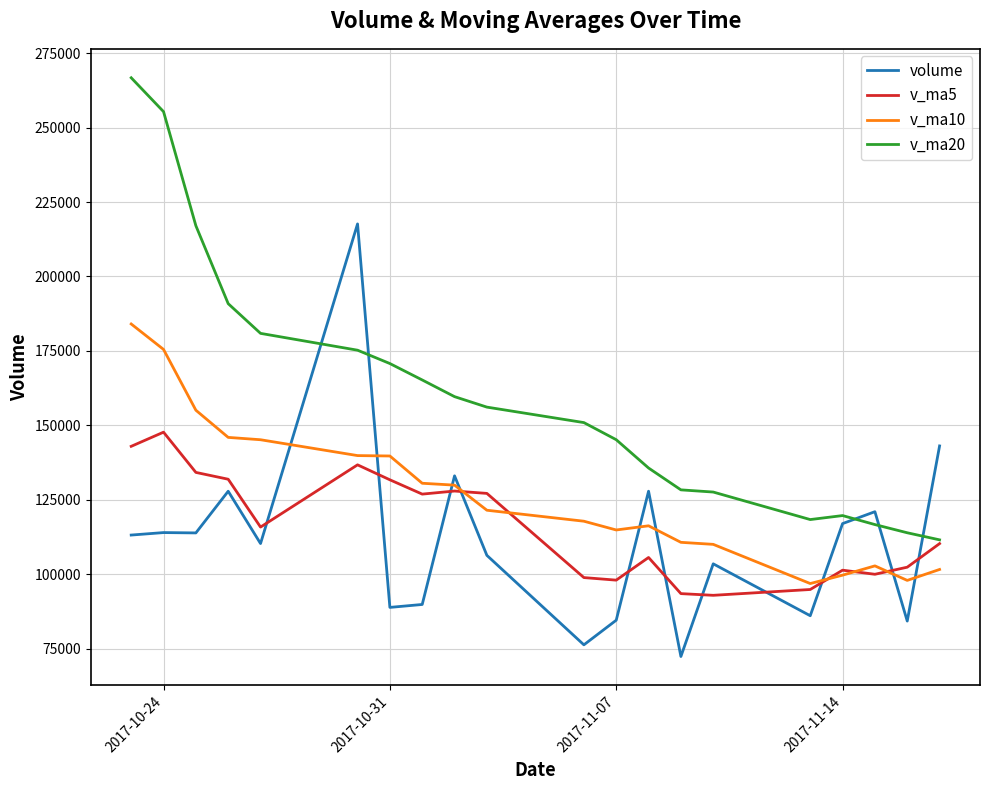

How many values in the v_ma5 series exceed 115887?

10